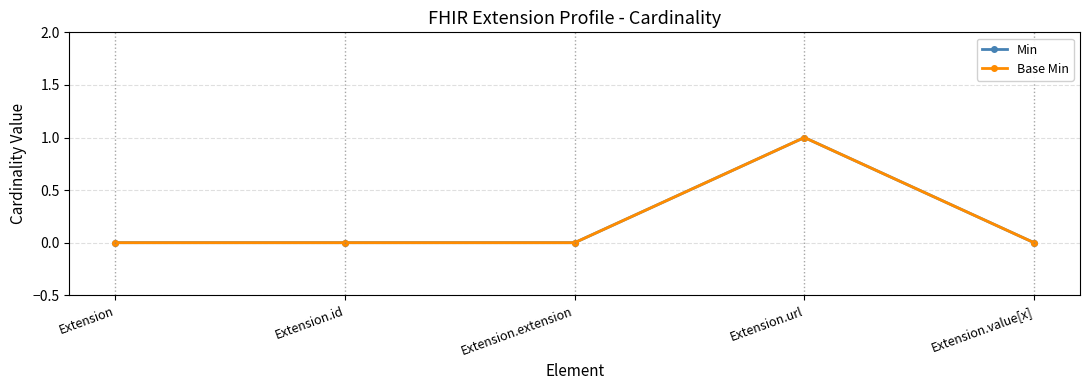

True or false: Base Min and Min cross at least once.

False